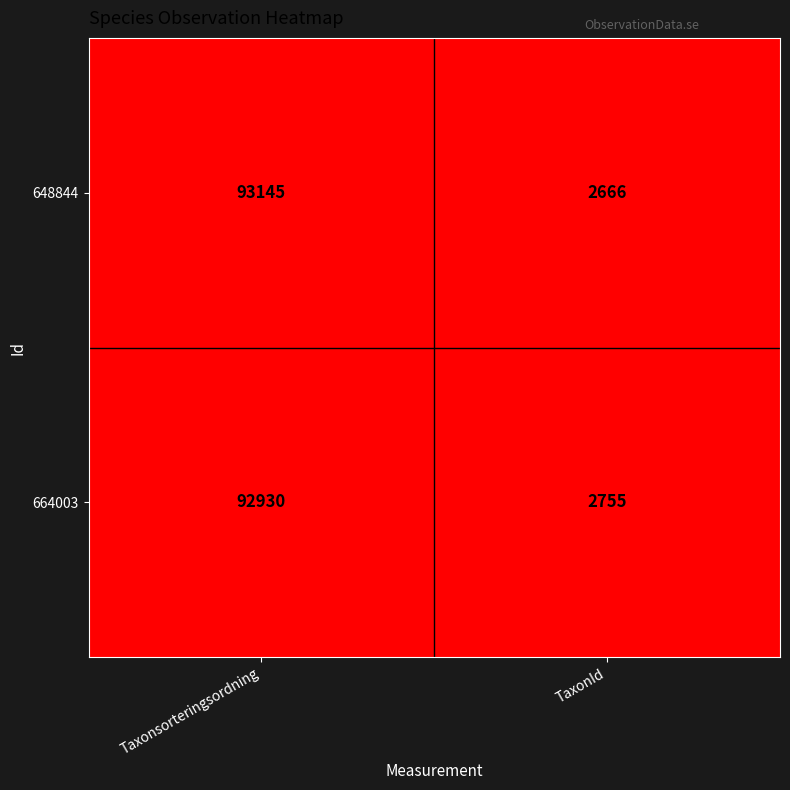

Rank the series by their average value, from lowest to highest.

664003, 648844